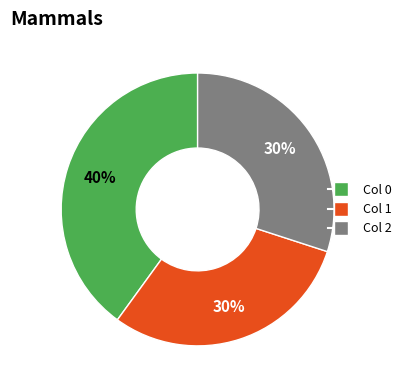

To the nearest percent, what is the average slice percentage?

33%